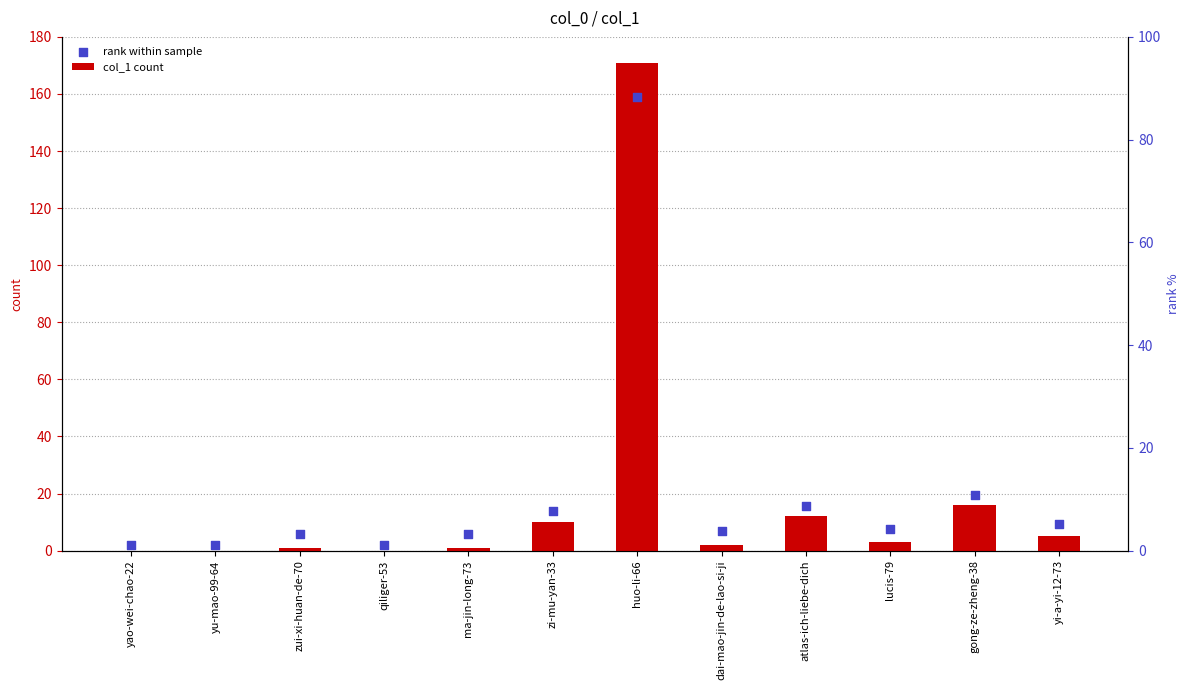

At how many categories does at least one series exceed 96?

1